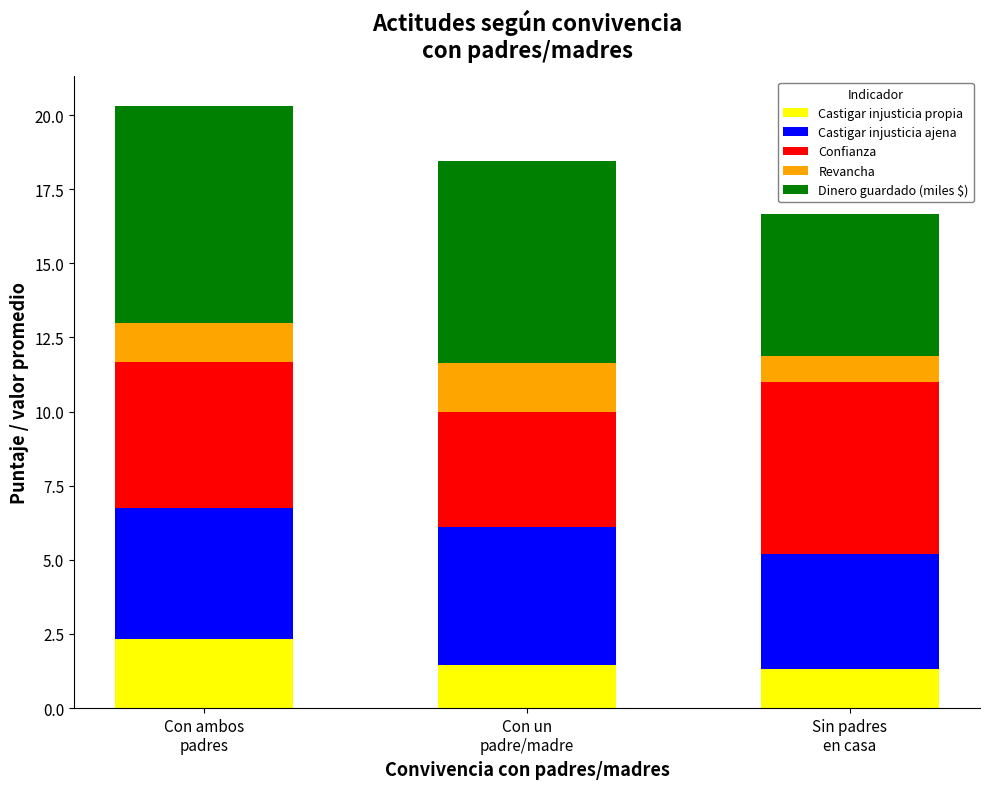

What is the maximum value for Castigar injusticia propia?

2.3